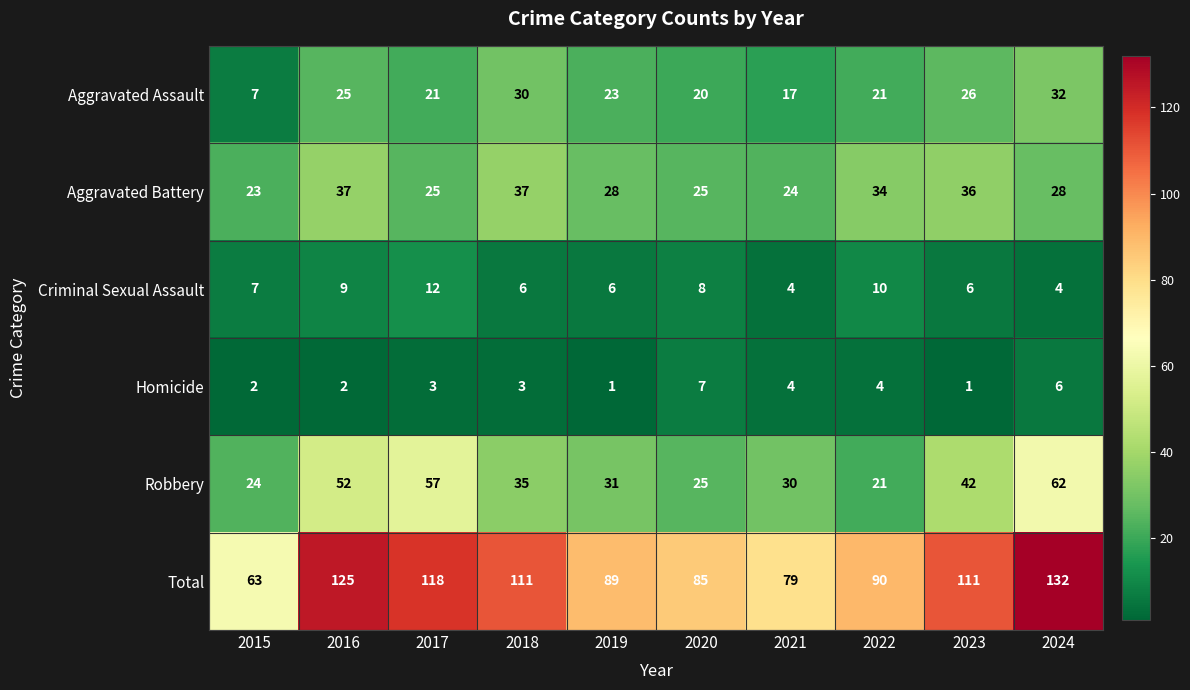

What is the sum of all Aggravated Battery values?

297